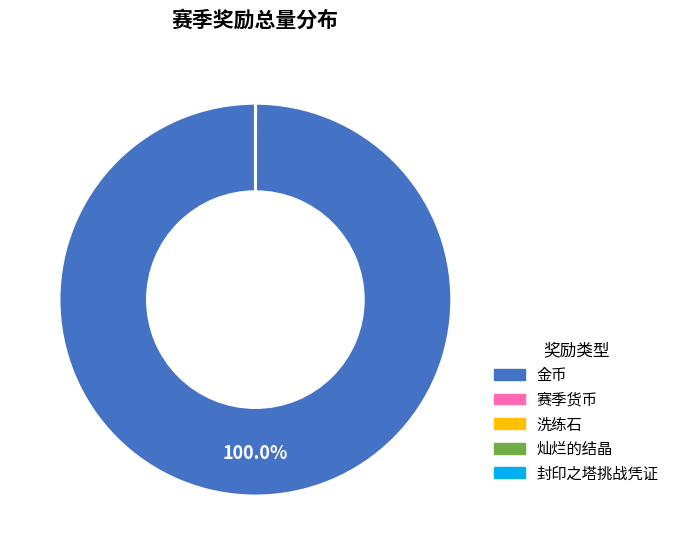

Does any single category account for the majority?

Yes